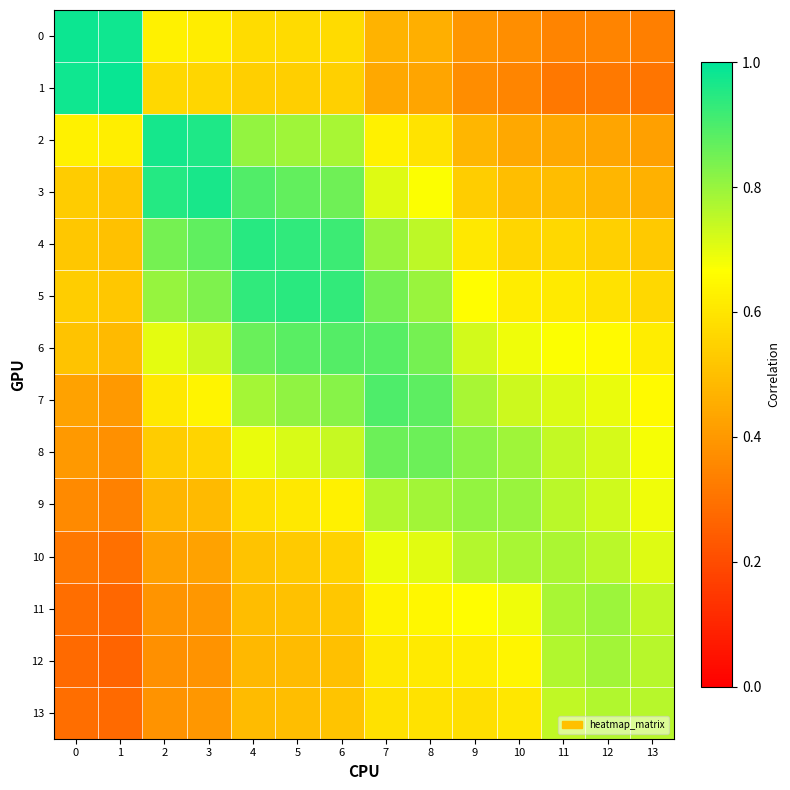

Which has a higher value, 1 or 11?

1